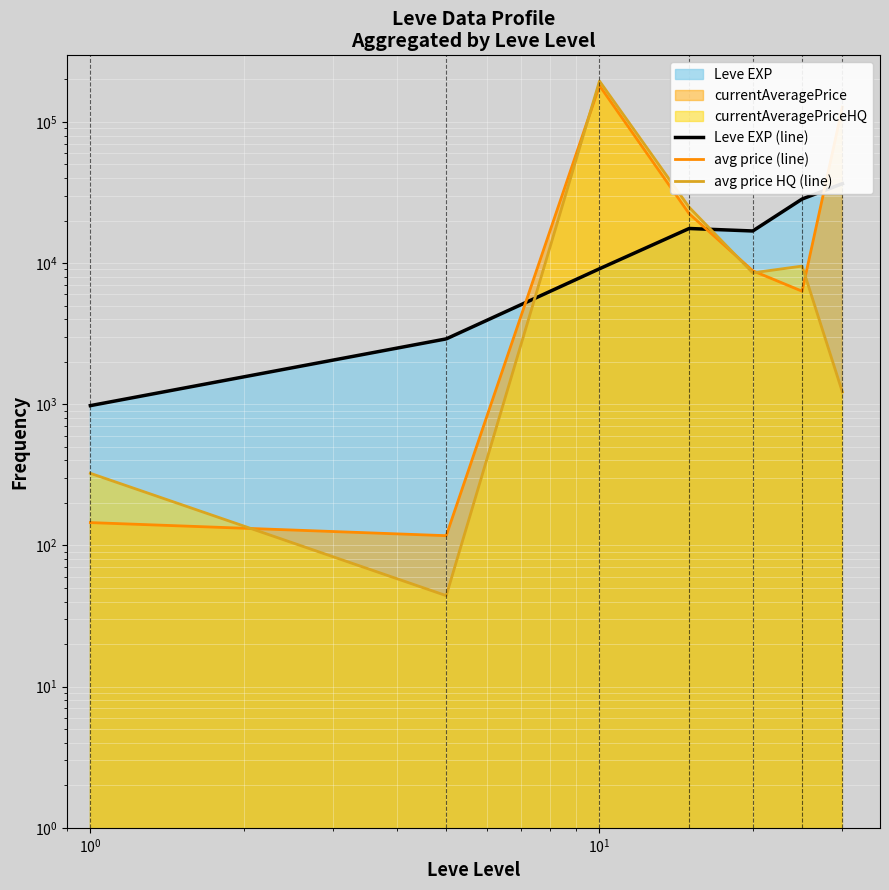

What is the label of the 4th point from the left?

$\mathdefault{10^{1}}$